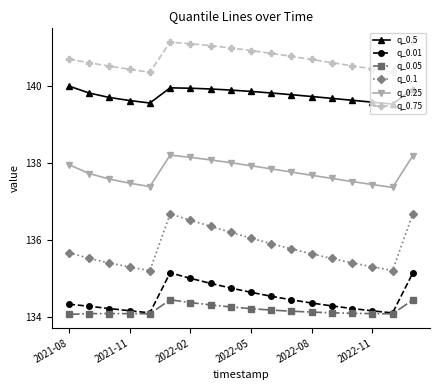

What is the value of the q_0.01 point at the 18th from the left?

135.1